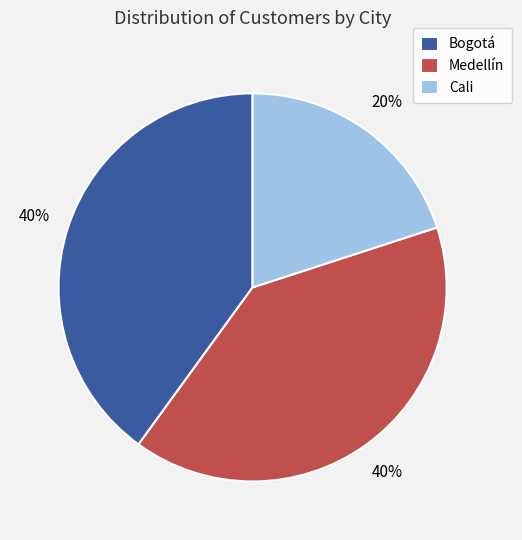

Is Bogotá the majority of the pie?

No